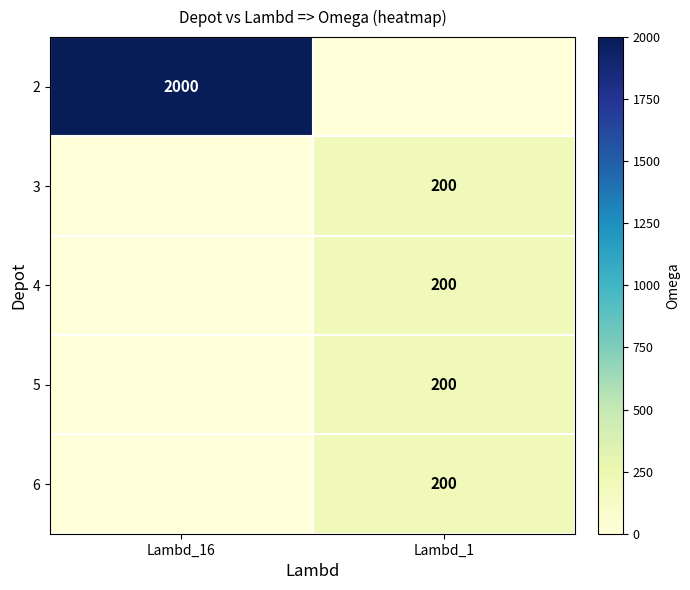

Is it true that 5 equals 131 at Lambd_1?

False